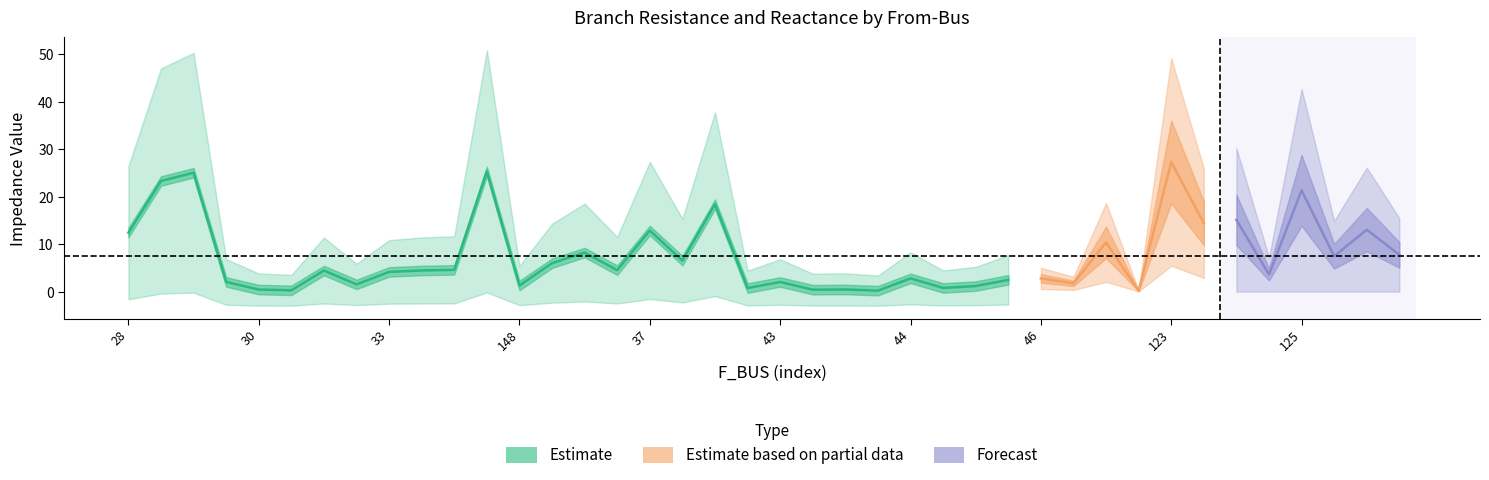

True or false: BR_X has a value of 5.4 at 28.

False